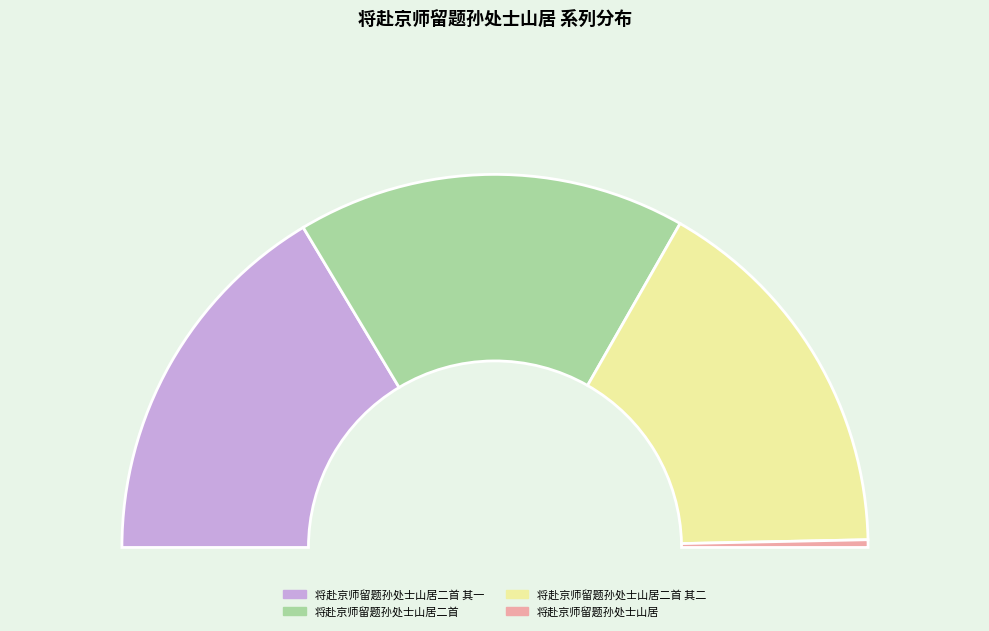

The 将赴京师留题孙处士山居 slice represents 1% of the pie. True or false?

True